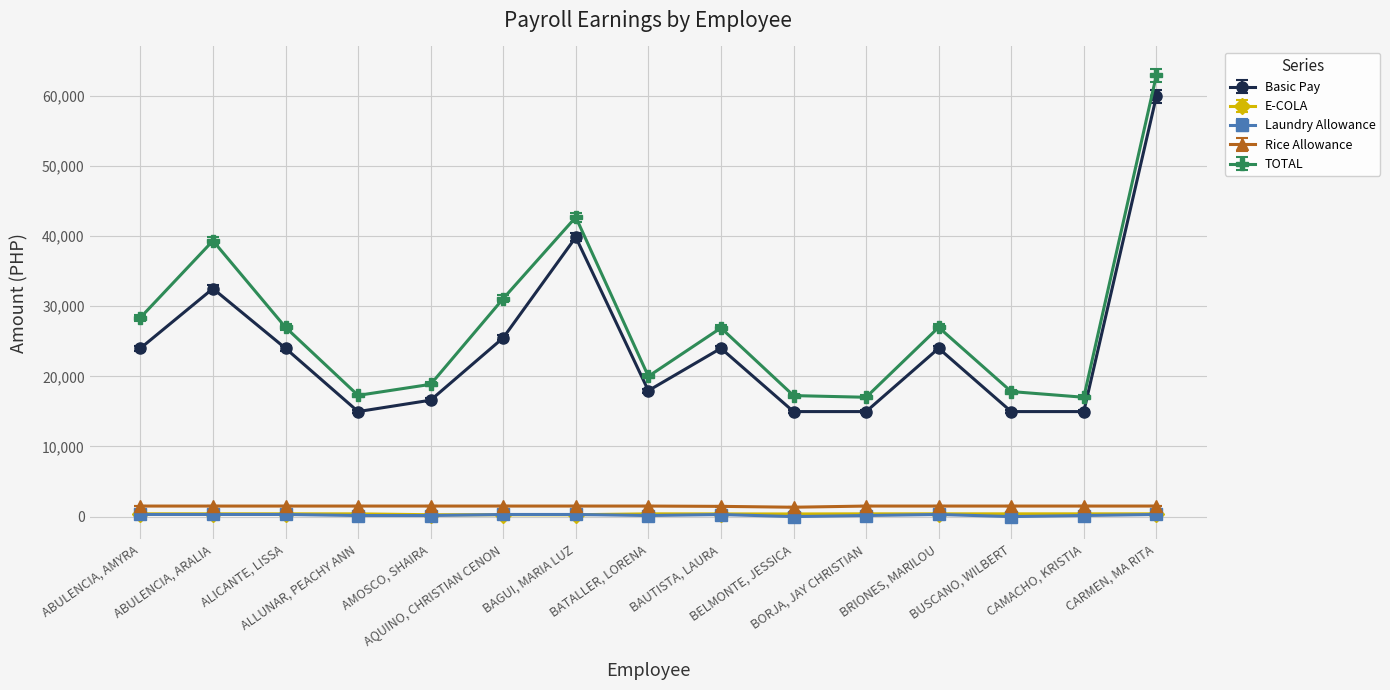

Which label corresponds to the largest value in the chart?

CARMEN, MA RITA